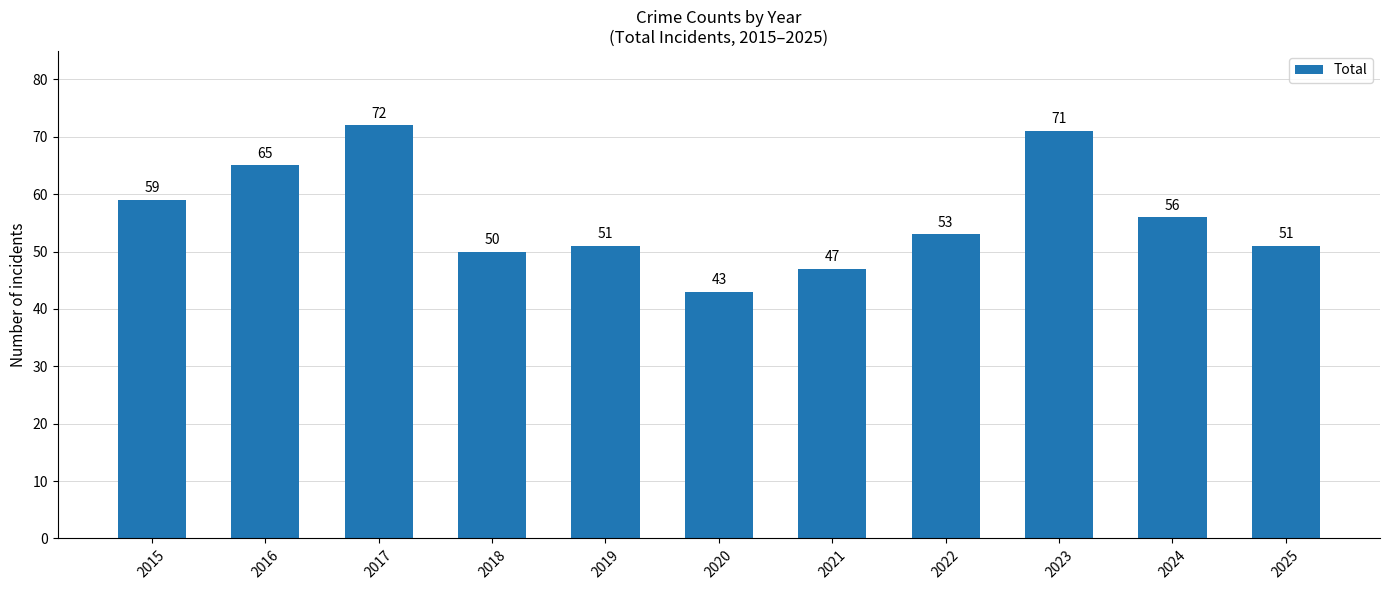

What is the change in value from 2017 to 2019?

-21